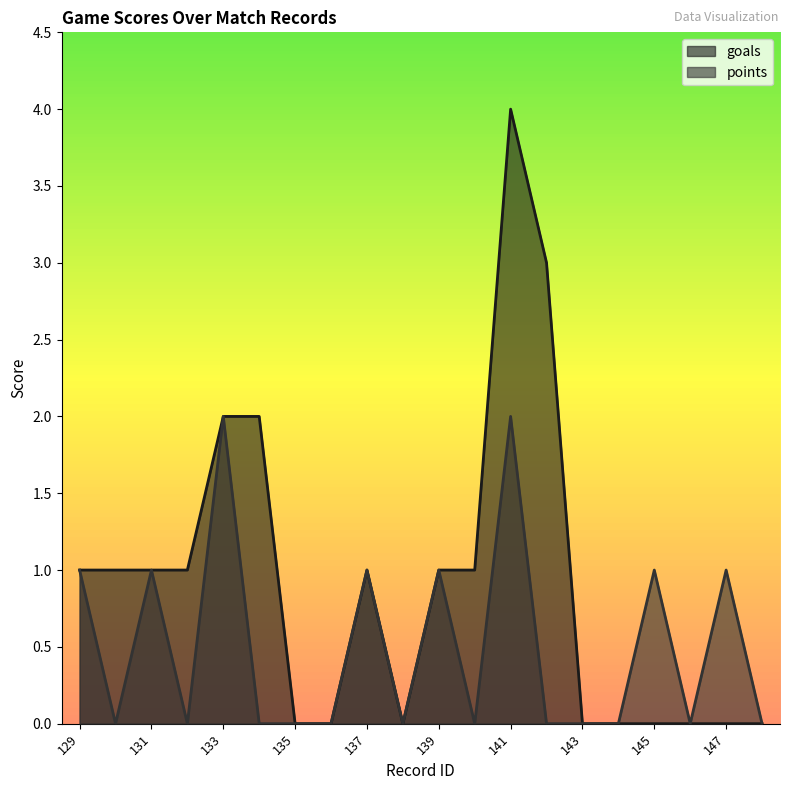

Where is the first local minimum for points?

130